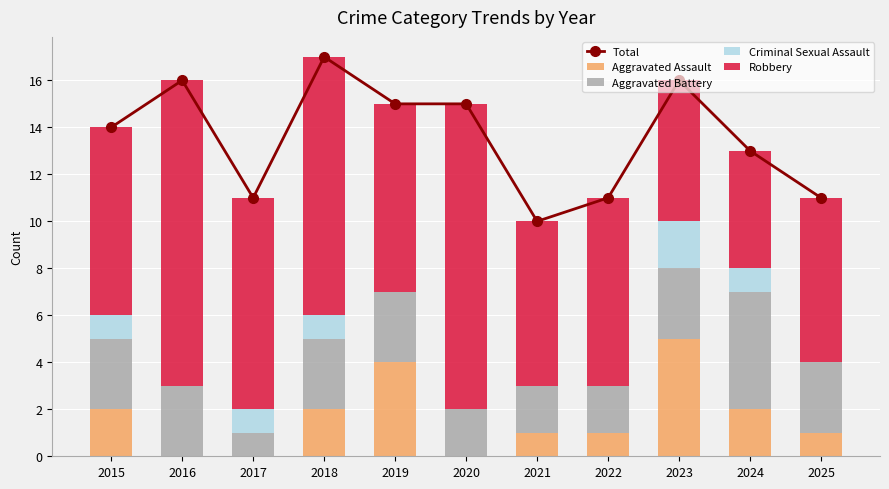

Between 2021 and 2022, which series saw the biggest shift?

Total